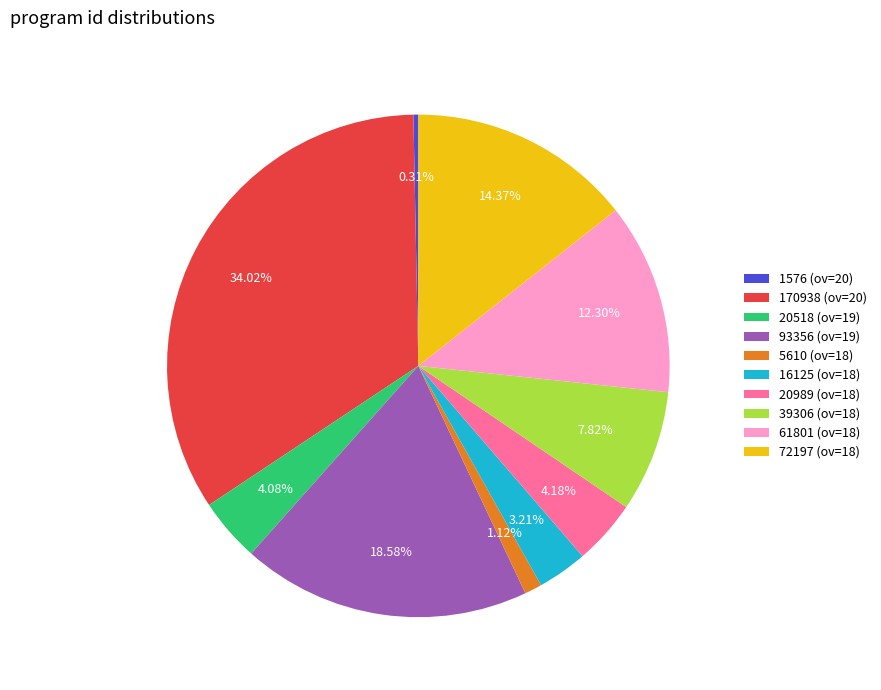

Which category has the biggest portion of the pie?

170938 (ov=20)